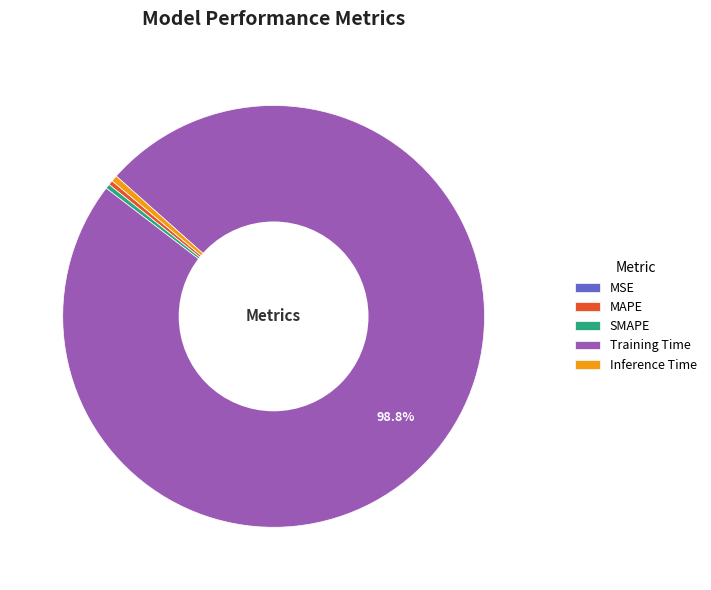

What is the largest slice in the pie chart?

Training Time